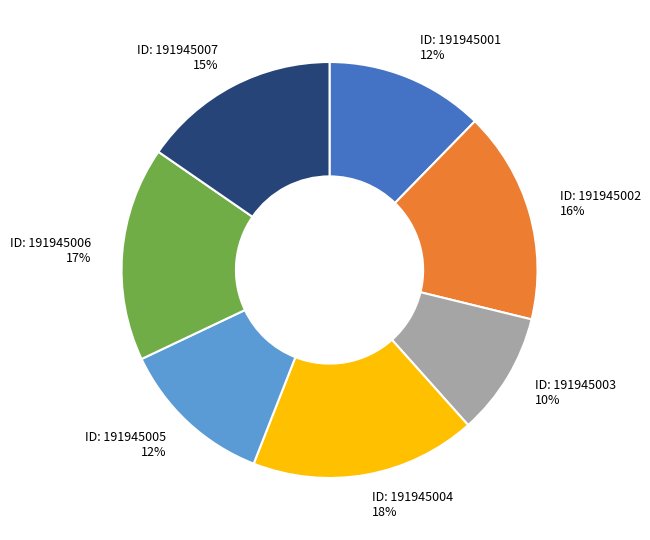

To the nearest percent, what is the difference between the largest and smallest slice percentages?

8%